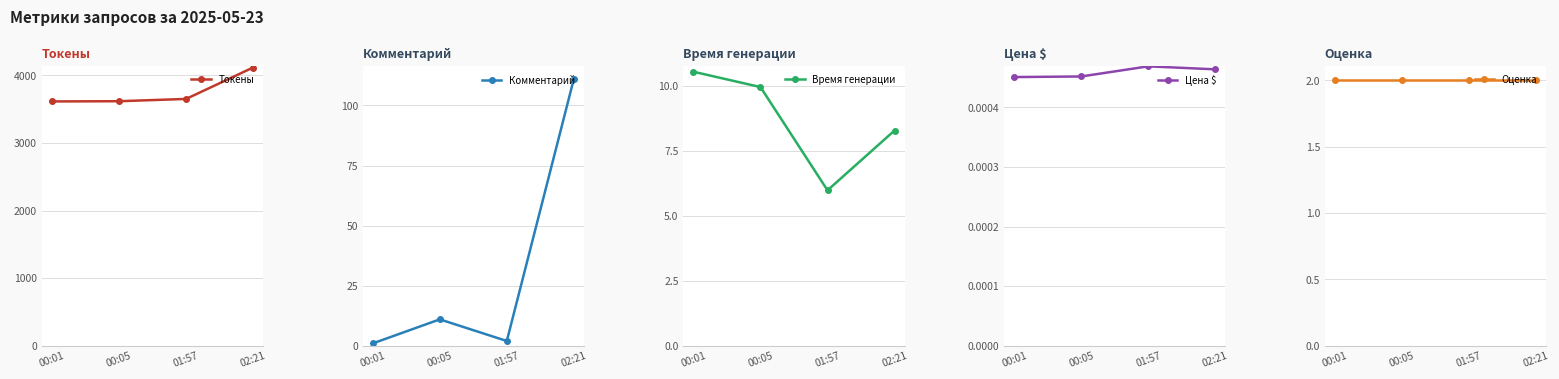

Reading left to right, list all the values displayed in this chart.

Токены: 00:01=3616.0	00:05=3619.0	01:57=3653.0	02:21=4118.0
Комментарий: 00:01=1.0	00:05=11.0	01:57=2.0	02:21=111.0
Время генерации: 00:01=10.5	00:05=9.9	01:57=6.0	02:21=8.3
Цена $: 00:01=0.0	00:05=0.0	01:57=0.0	02:21=0.0
Оценка: 00:01=2.0	00:05=2.0	01:57=2.0	02:21=2.0